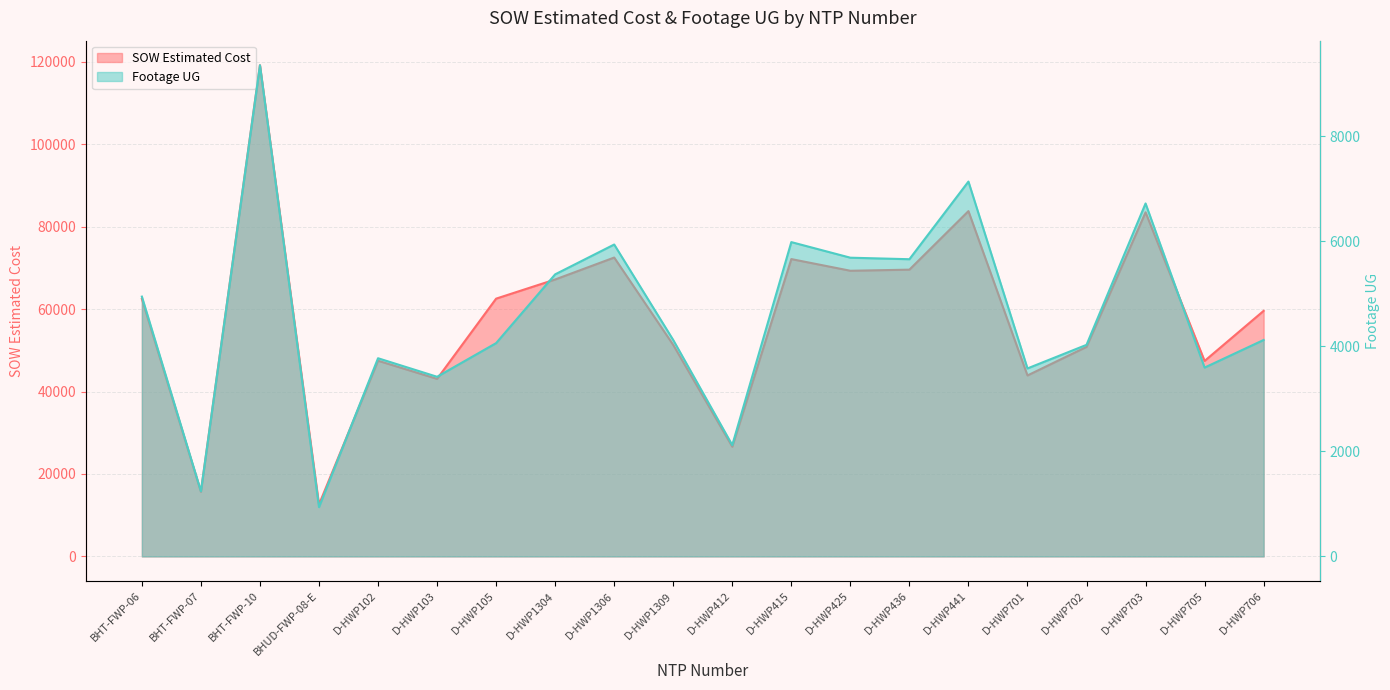

True or false: Footage UG and SOW Estimated Cost cross at least once.

False